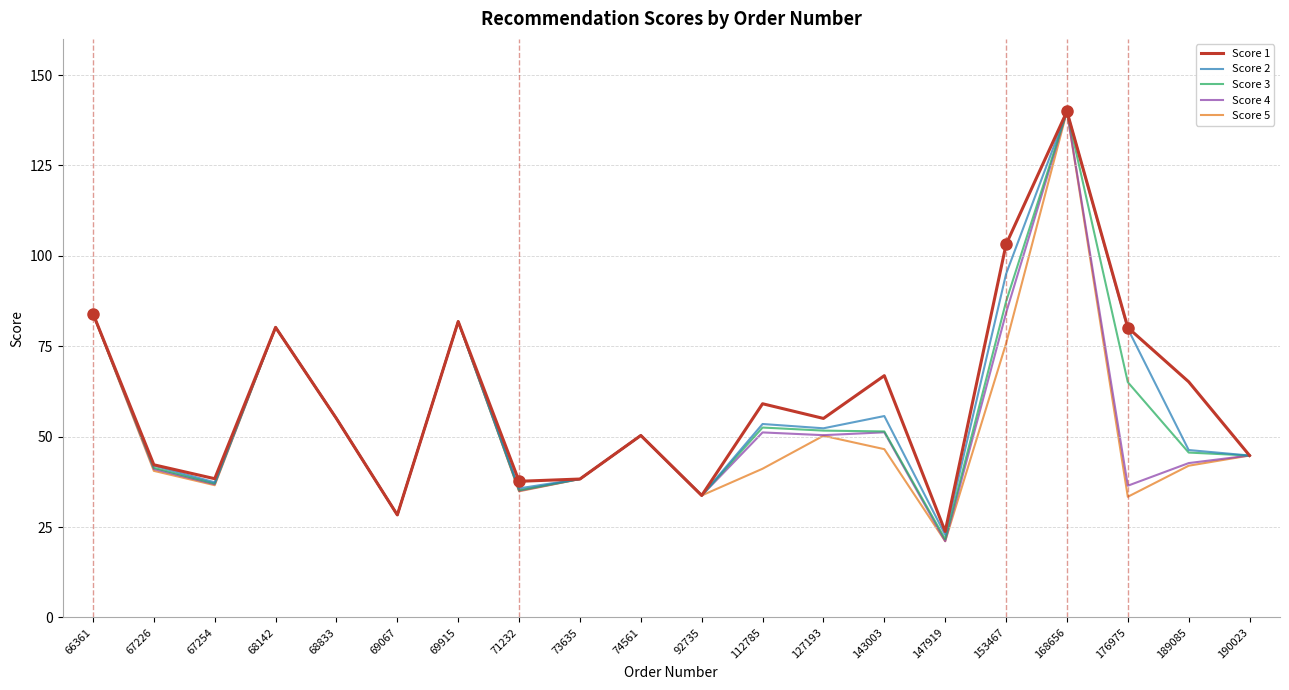

At which label does Score 2 reach its peak?

168656